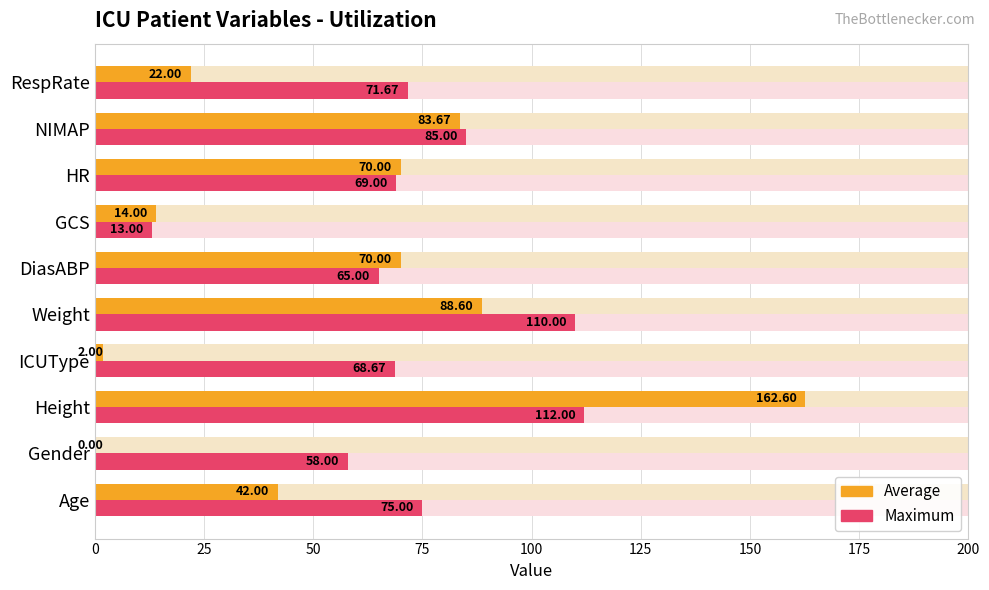

How many series are shown in this chart?

2